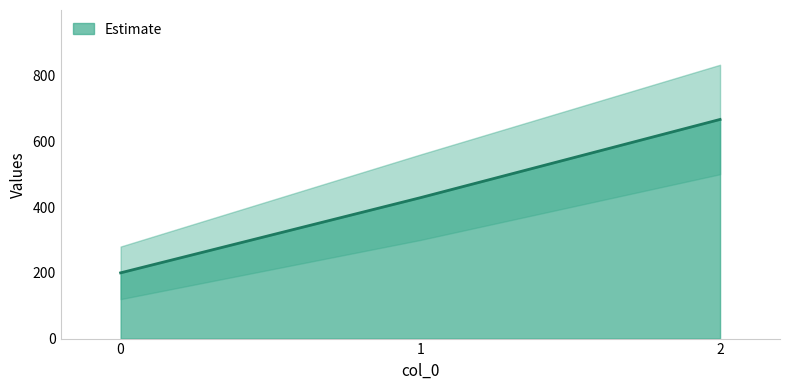

What is the sum of all values?

1295.2